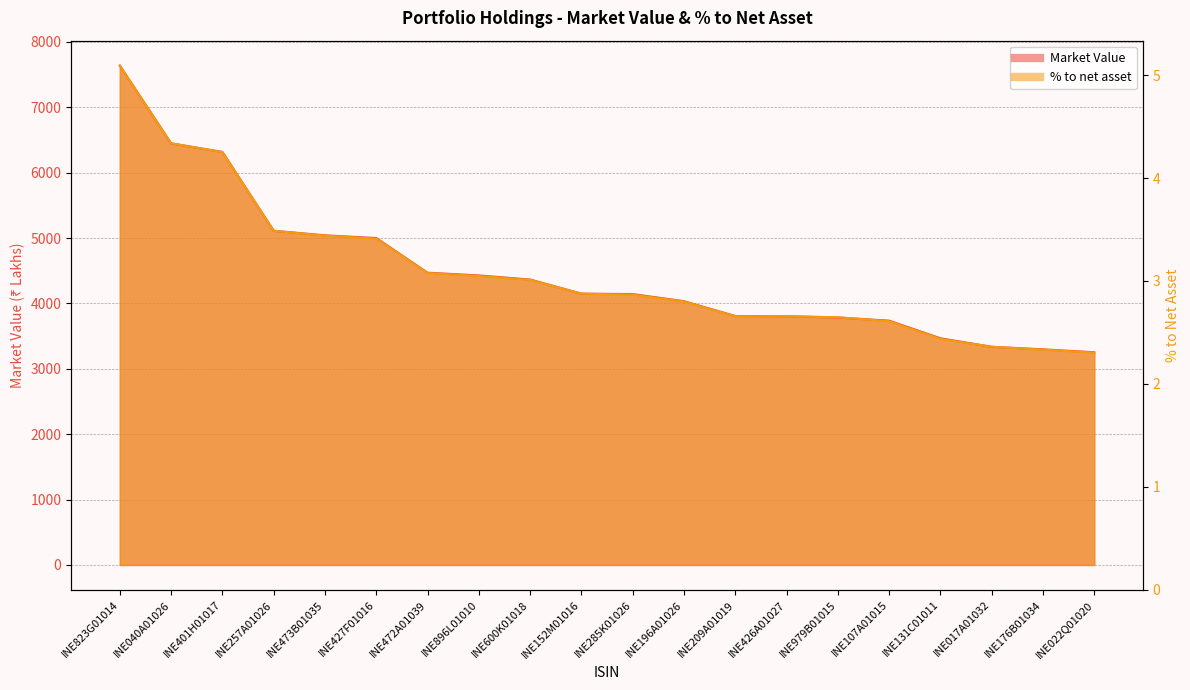

Which series has the largest total across all categories?

Market Value